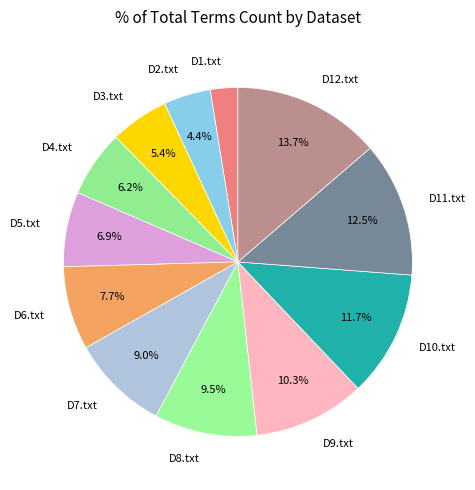

To the nearest percent, what is the difference between the largest and smallest slice percentages?

11%